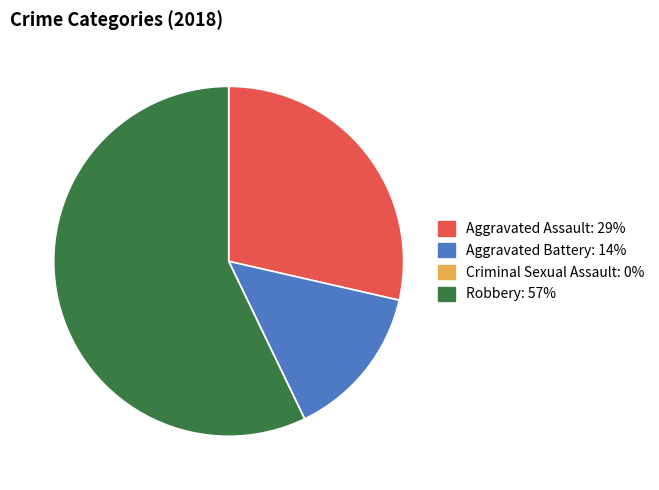

True or false: Aggravated Battery accounts for 26% of the total.

False